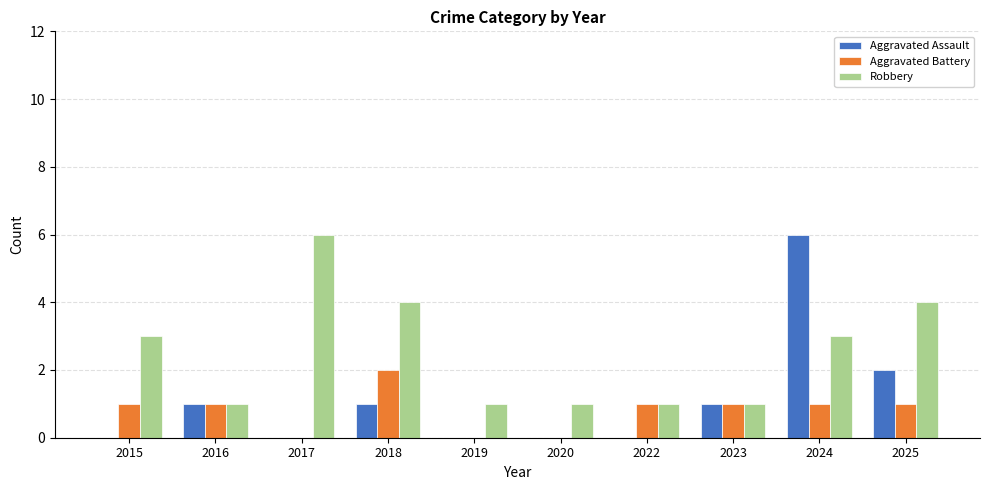

Count the number of data series in this chart.

3